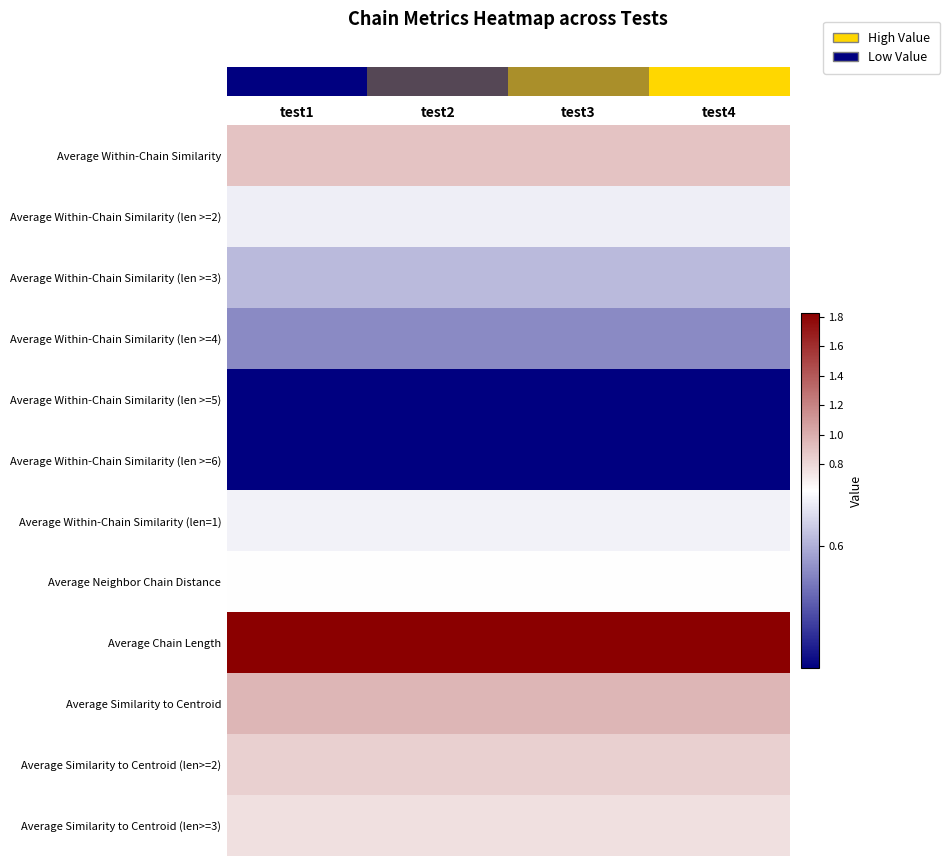

At how many categories does at least one series exceed 1?

4